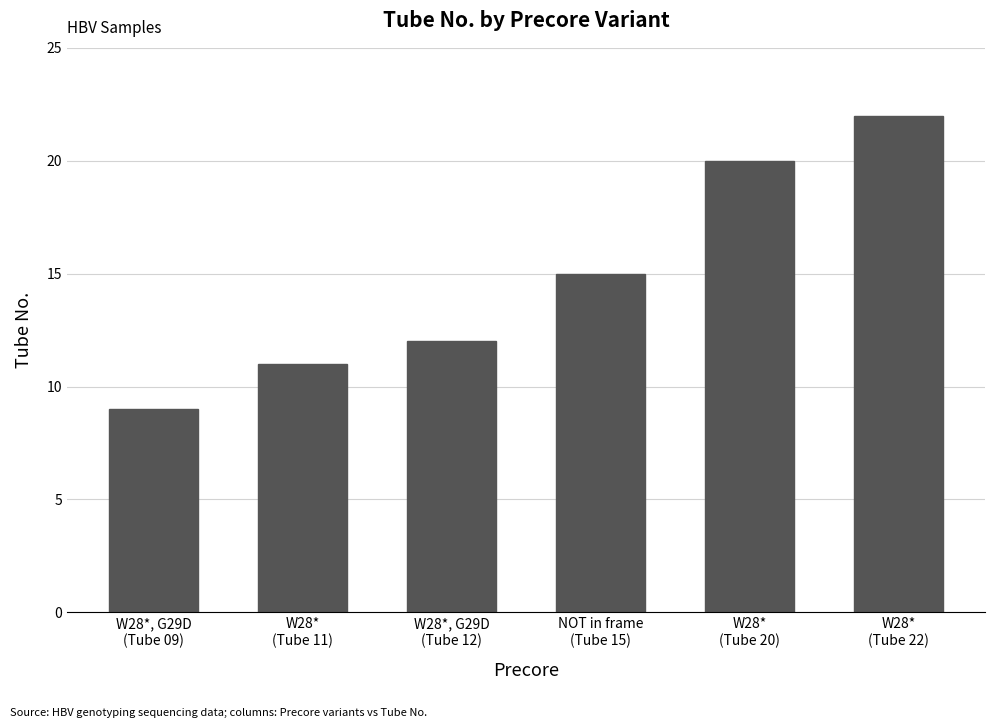

List the labels in order of value, smallest first.

W28*, G29D
(Tube 09), W28*
(Tube 11), W28*, G29D
(Tube 12), NOT in frame
(Tube 15), W28*
(Tube 20), W28*
(Tube 22)